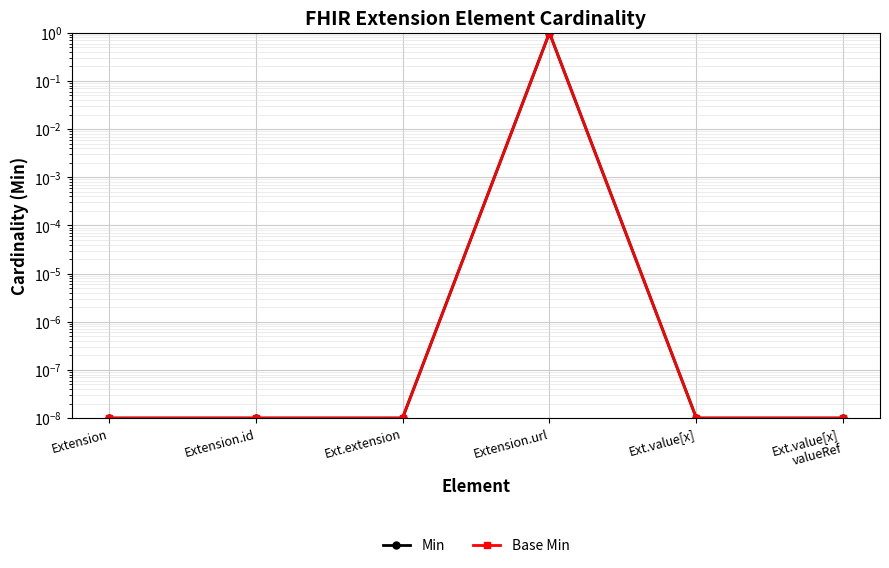

Which series has the largest range (max minus min)?

Min